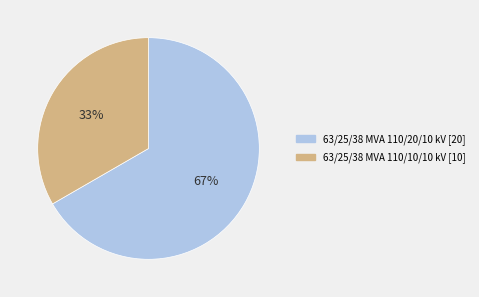

Approximately how many times larger is the value at 63/25/38 MVA 110/10/10 kV compared to 63/25/38 MVA 110/20/10 kV?

0.5